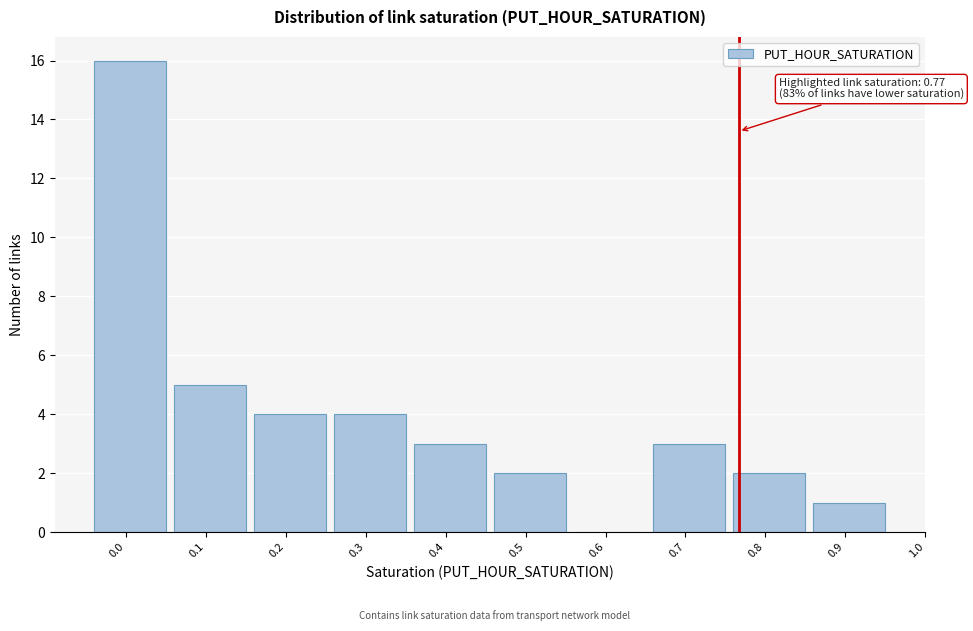

Reading right to left, transcribe all the data shown in this chart.

0.9=1	0.8=2	0.7=3	0.6=0	0.5=2	0.4=3	0.3=4	0.2=4	0.1=5	0.0=16